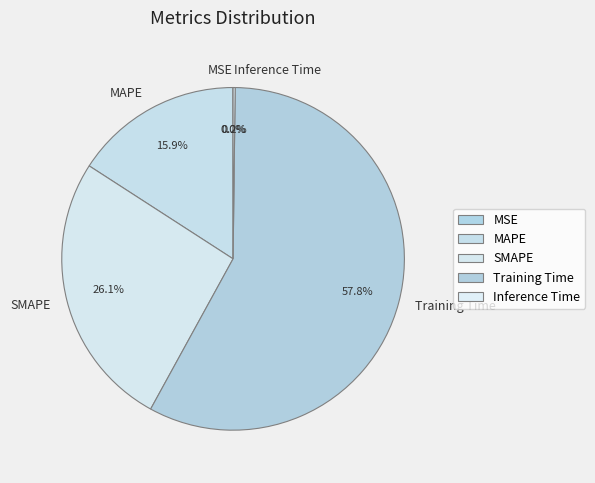

Is it true that SMAPE is 19% of the pie?

False